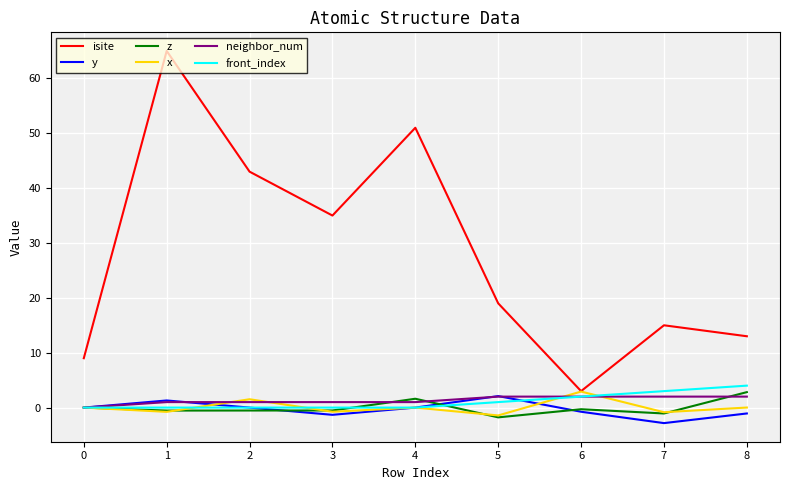

Which series changed the most between 4 and 7?

isite